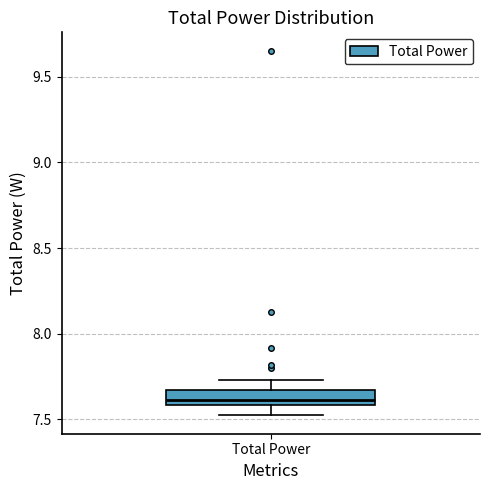

Read this box plot against the y-axis: the position of the median line, the range covered by the box, and the ends of both whiskers. The values are not printed on the chart, so give them approximately, as read against the axis.

median 7.60 (just above the box's lower edge), box 7.60 to 7.65, whiskers 7.50 to 7.75